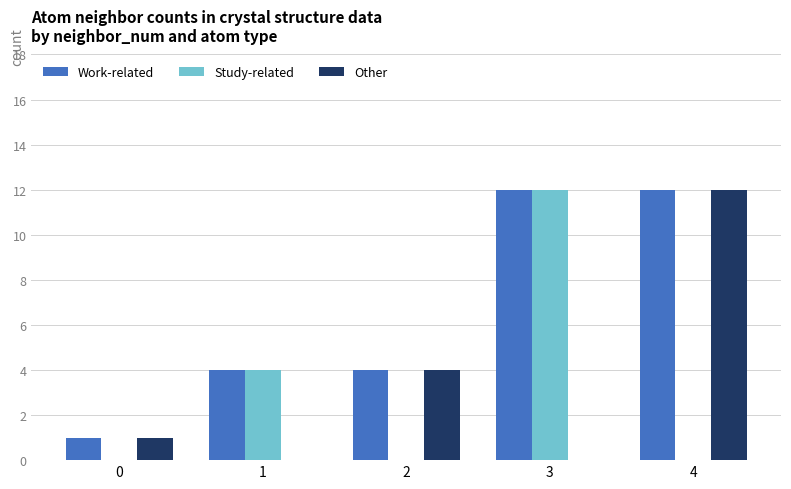

How many groups of bars are there?

5